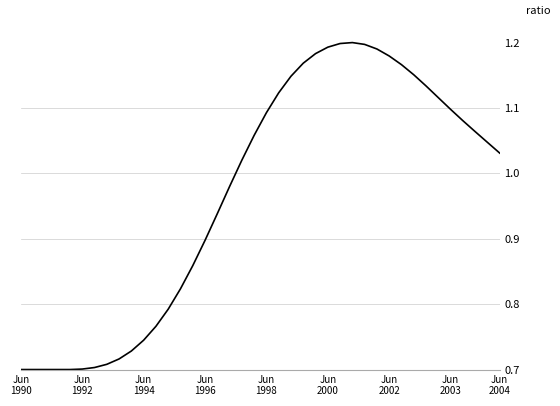

How many values exceed 1?

22